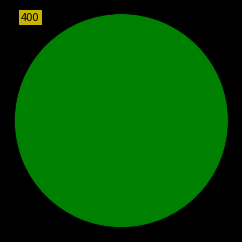

Is there any slice that represents more than half of the pie?

Yes